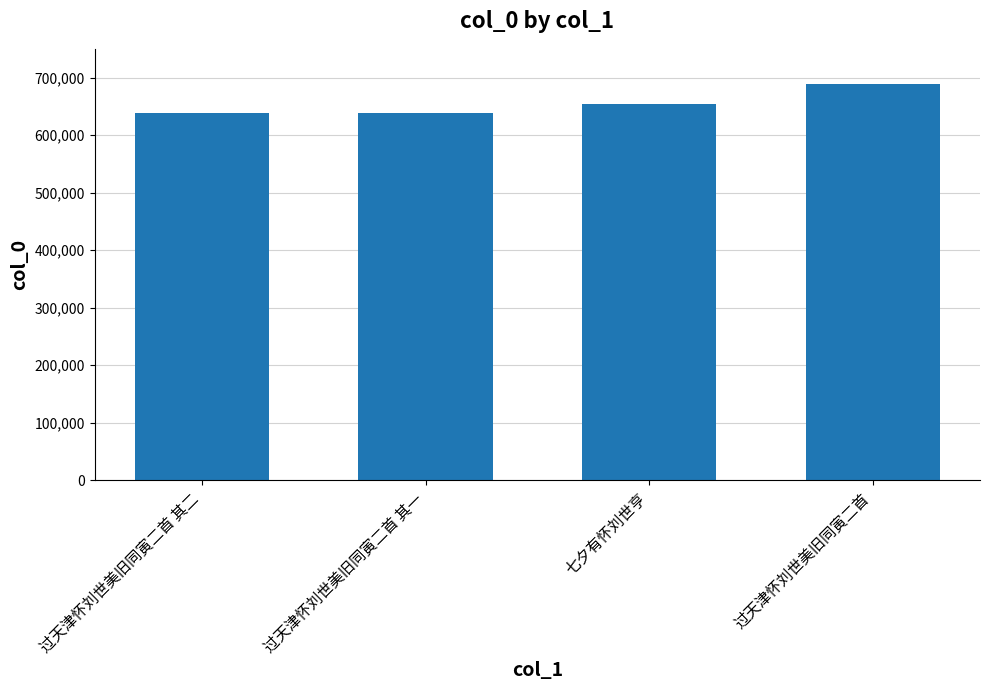

What value does the data have at 七夕有怀刘世亨?

653608